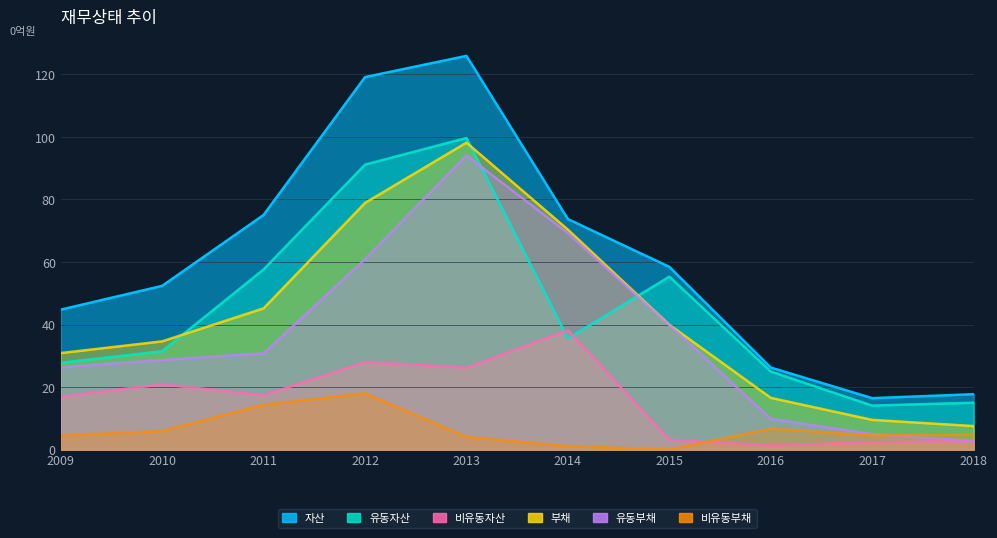

Which series has the largest total across all categories?

자산